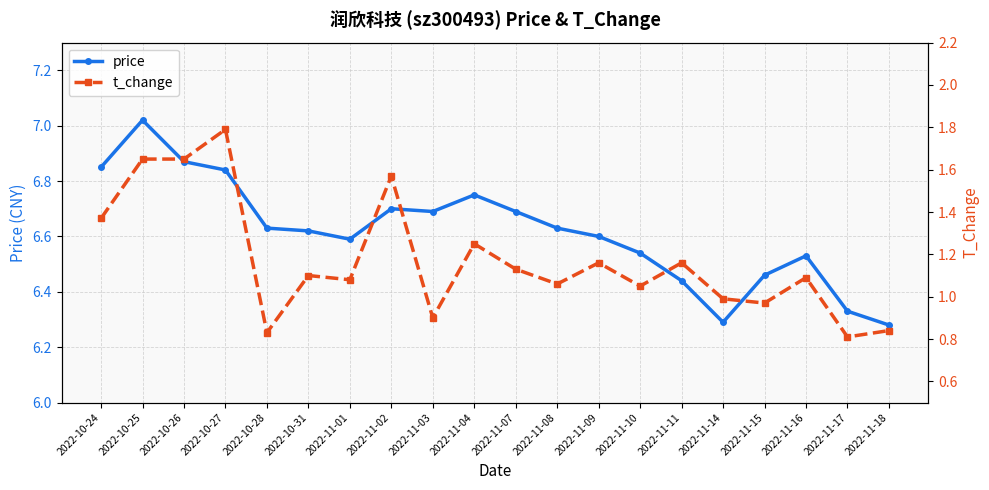

Read the price value at 2022-11-18.

6.3